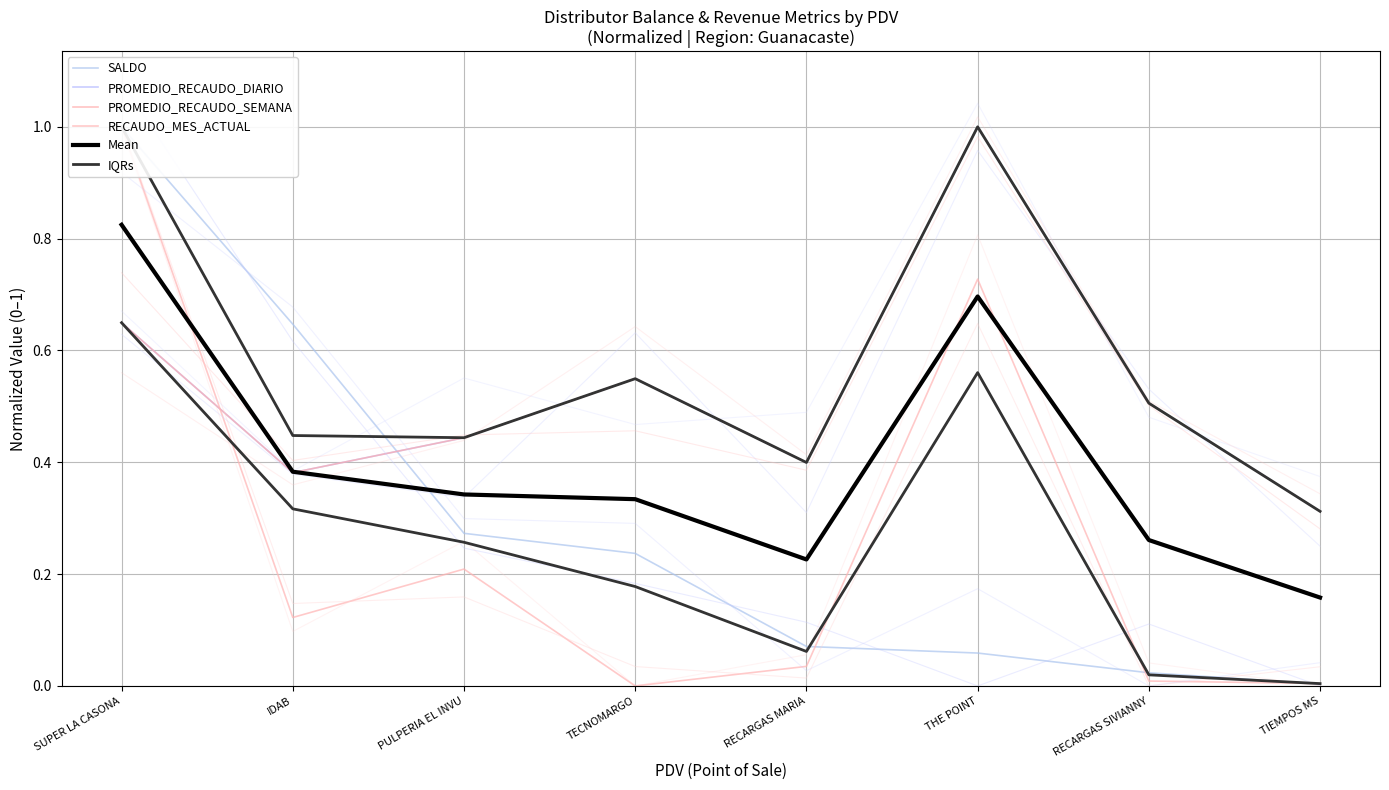

True or false: IQRs and SALDO intersect in this chart.

True